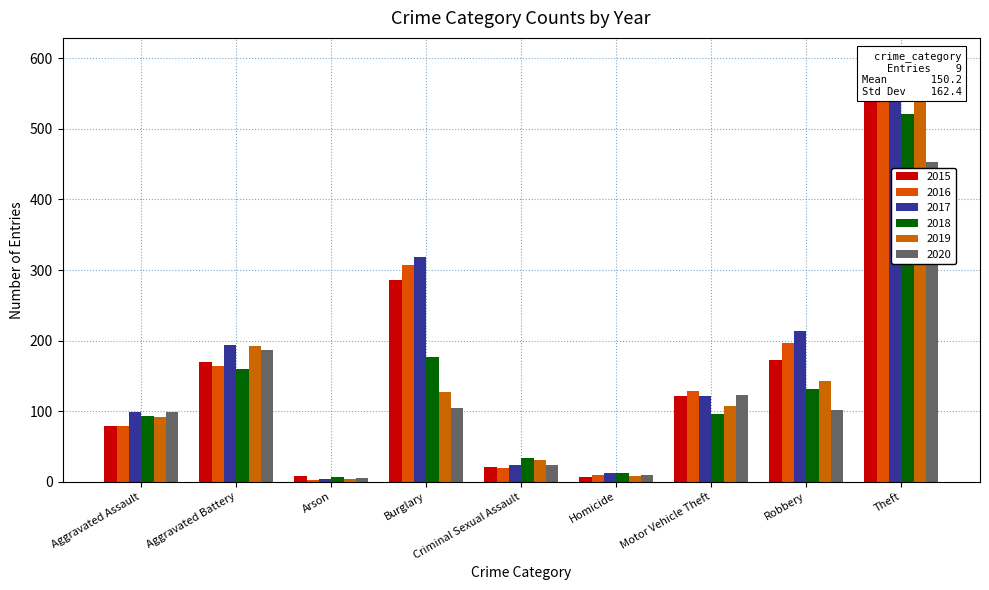

What is the value of the 2020 bar at the 5th from the left?

24